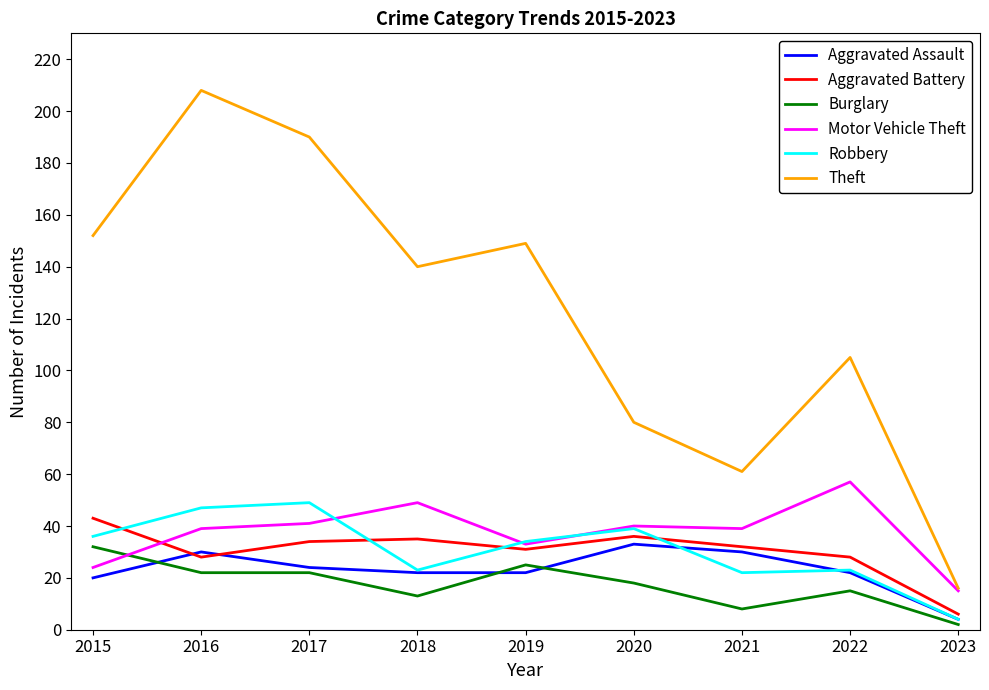

What is the difference between the maximum and minimum values in the Burglary series?

30